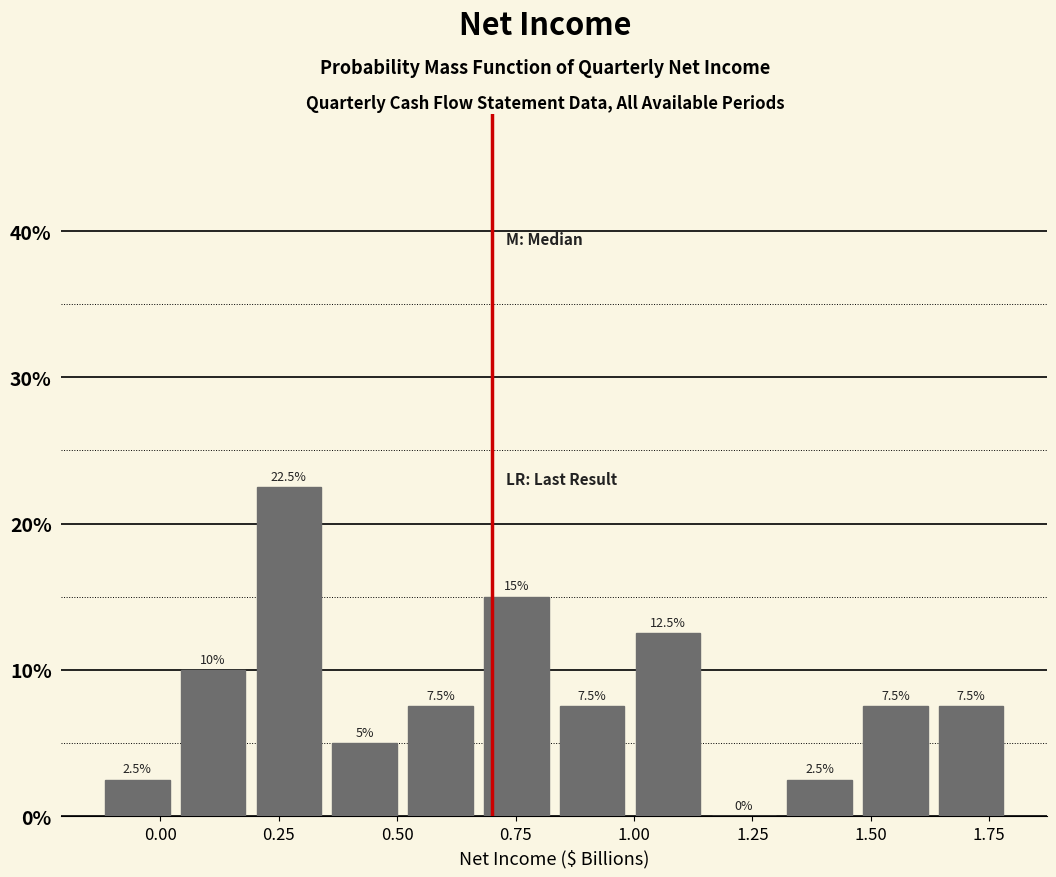

Around what value on the x-axis is the tallest bar? Give the approximate position of its centre, as read against the axis.

0.25